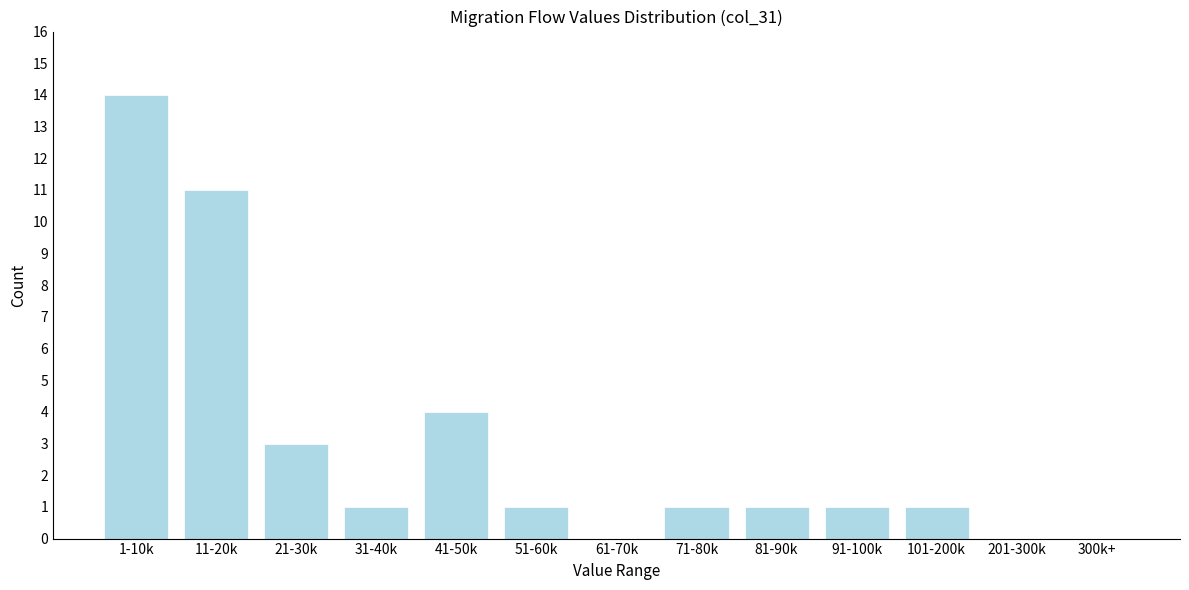

Reading left to right, extract all data points from this chart.

1-10k=14	11-20k=11	21-30k=3	31-40k=1	41-50k=4	51-60k=1	61-70k=0	71-80k=1	81-90k=1	91-100k=1	101-200k=1	201-300k=0	300k+=0